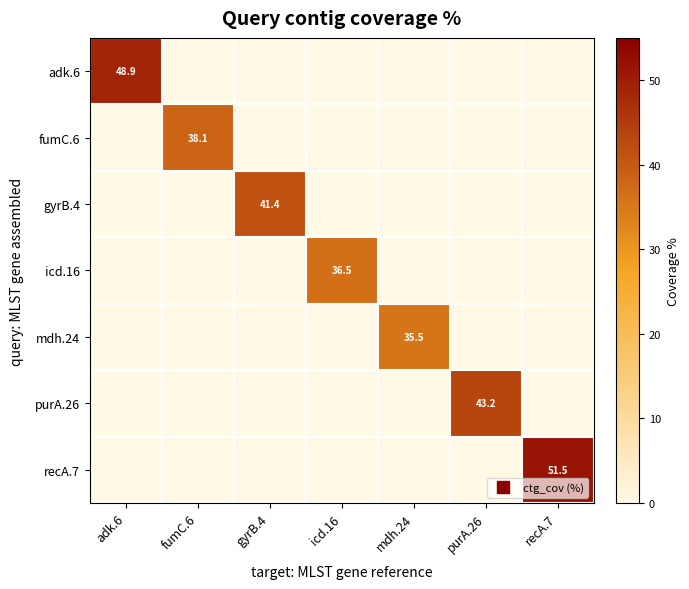

Is it true that purA.26 equals -13.9 at fumC.6?

False